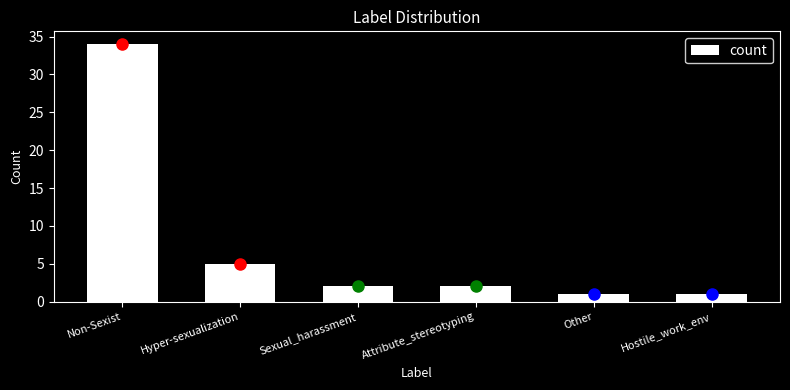

Reading left to right, what are all the values shown in this chart?

34	5	2	2	1	1